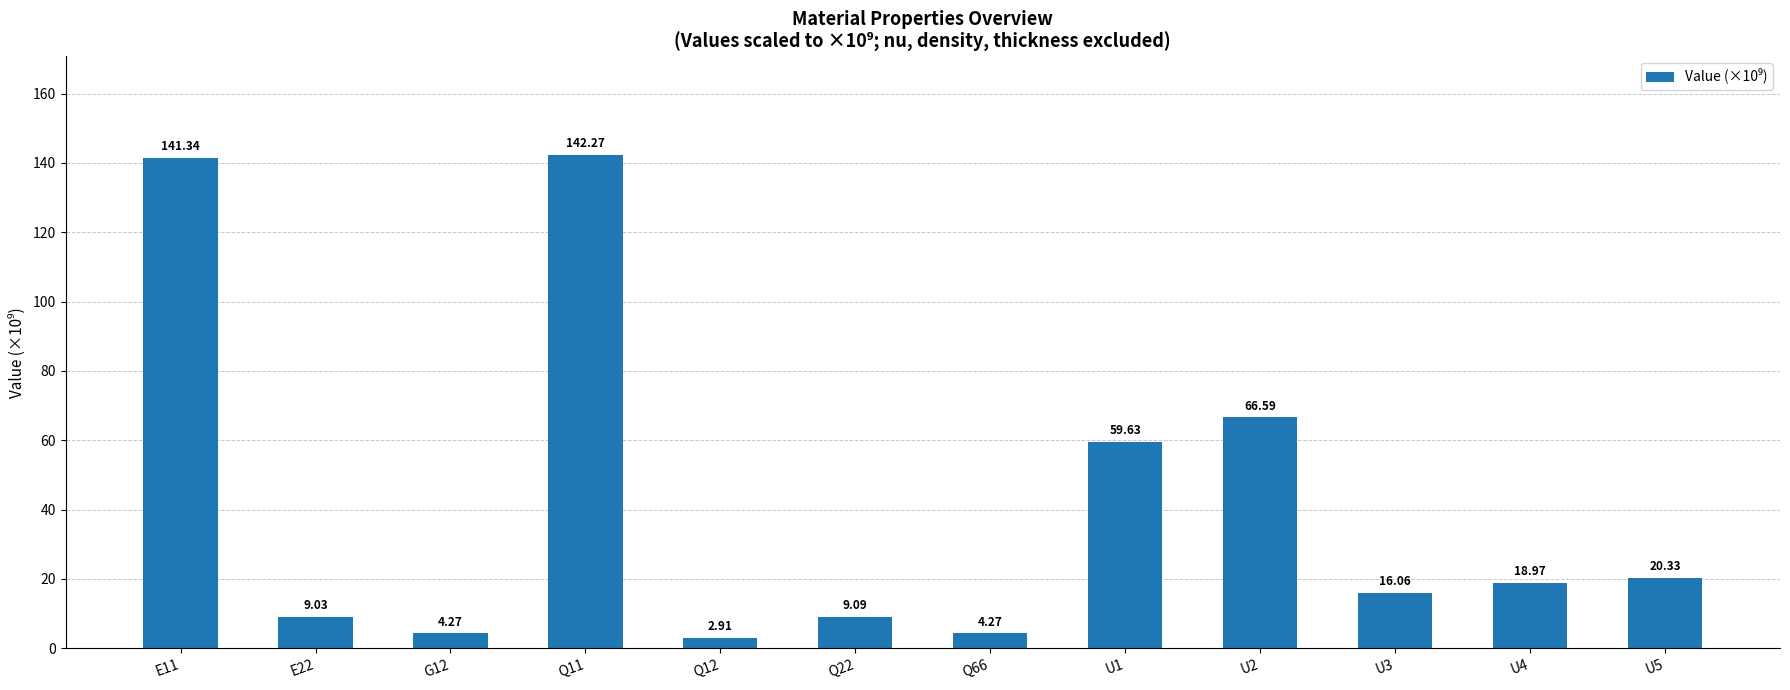

At which label does the data first exceed 18?

E11